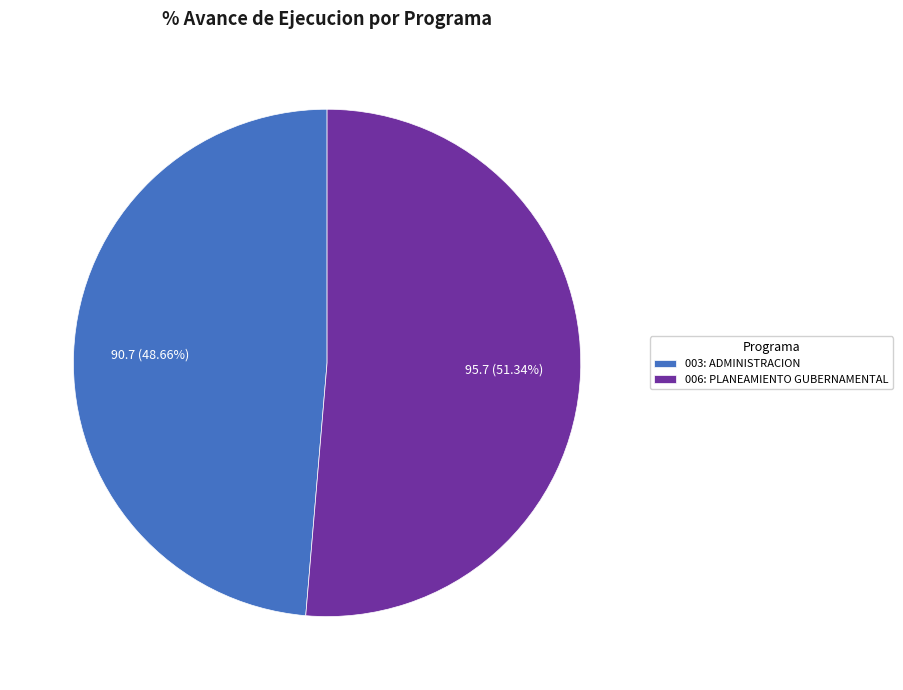

To the nearest percent, what is the combined percentage of 006: PLANEAMIENTO GUBERNAMENTAL and 003: ADMINISTRACION?

100%